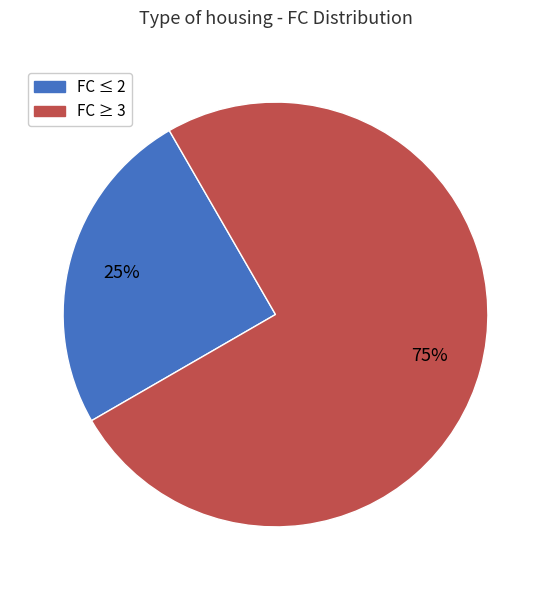

Is there any slice that represents more than half of the pie?

Yes